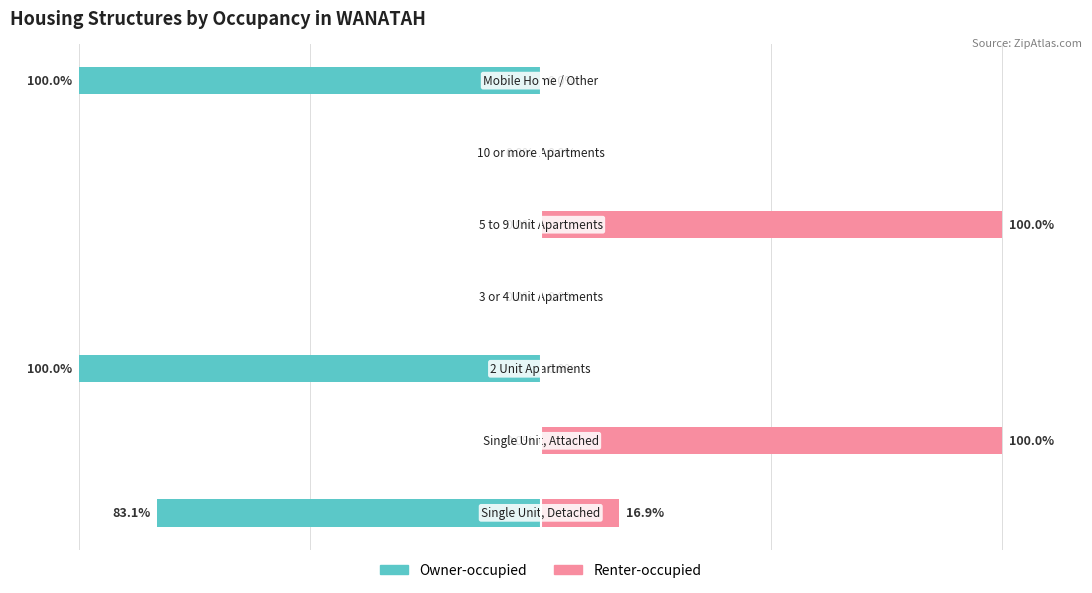

How many bars are there in each group?

2